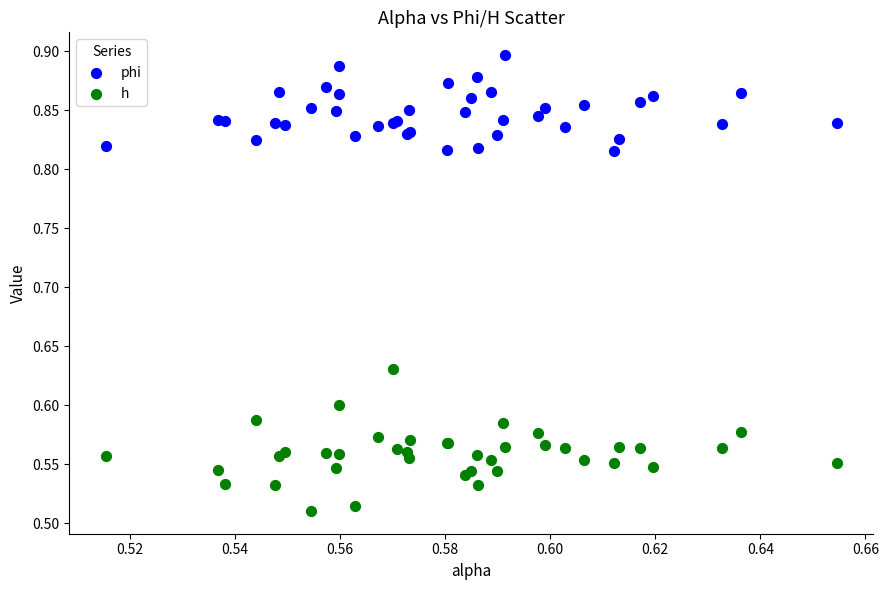

Which series contains the highest Y value?

phi